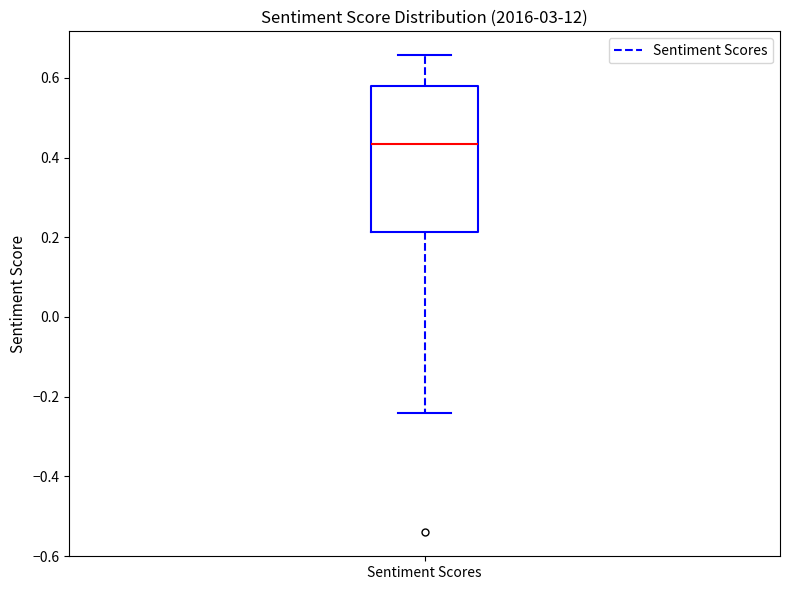

Where is the upper edge of the box for Sentiment Scores on the y-axis? The values are not printed on the chart, so give them approximately, as read against the axis.

0.58